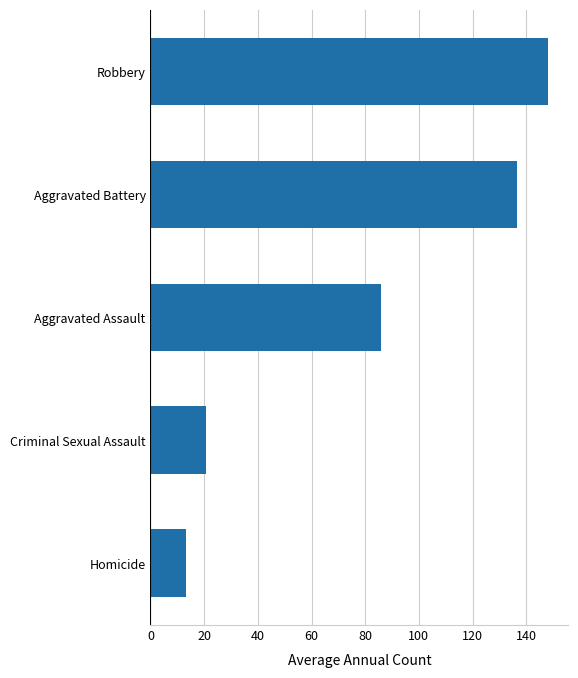

Where is the data nearest to the value 80?

Aggravated Assault